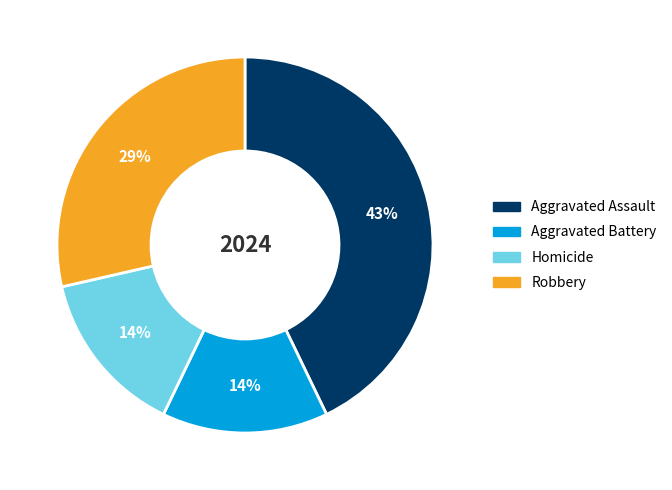

Does Aggravated Assault represent more than half of the total?

No